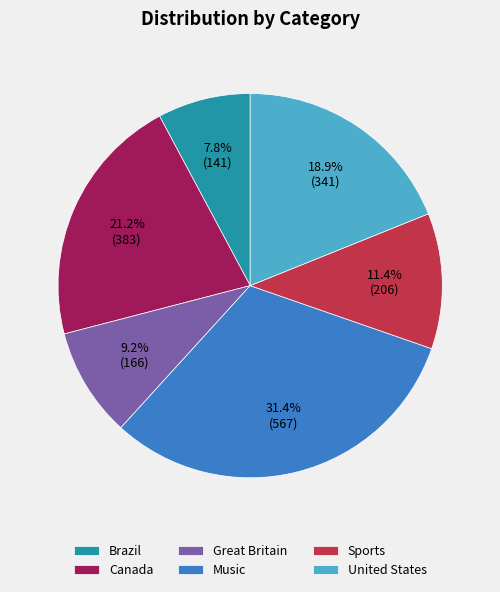

To the nearest percent, what percentage of the pie is Canada?

21%